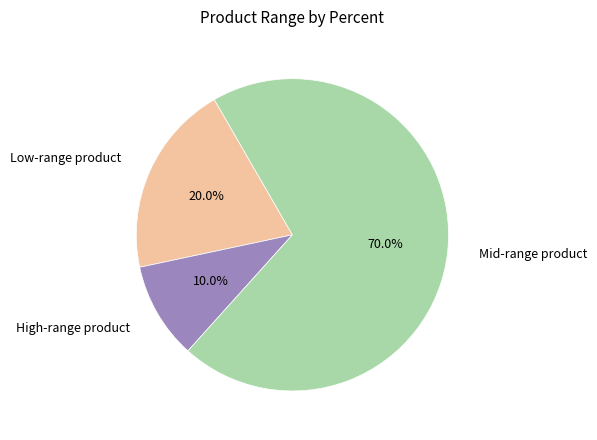

Is there a majority slice in this chart?

Yes